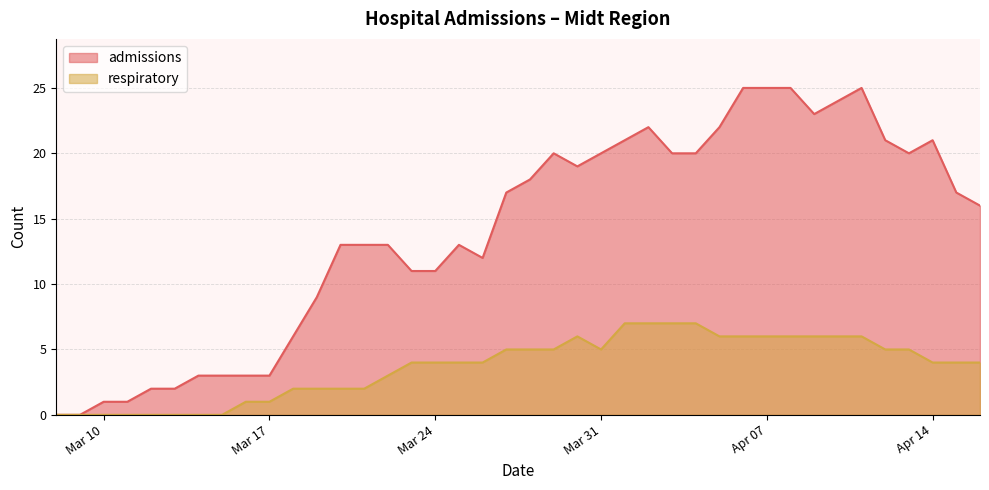

How many data points in admissions are less than 17?

20